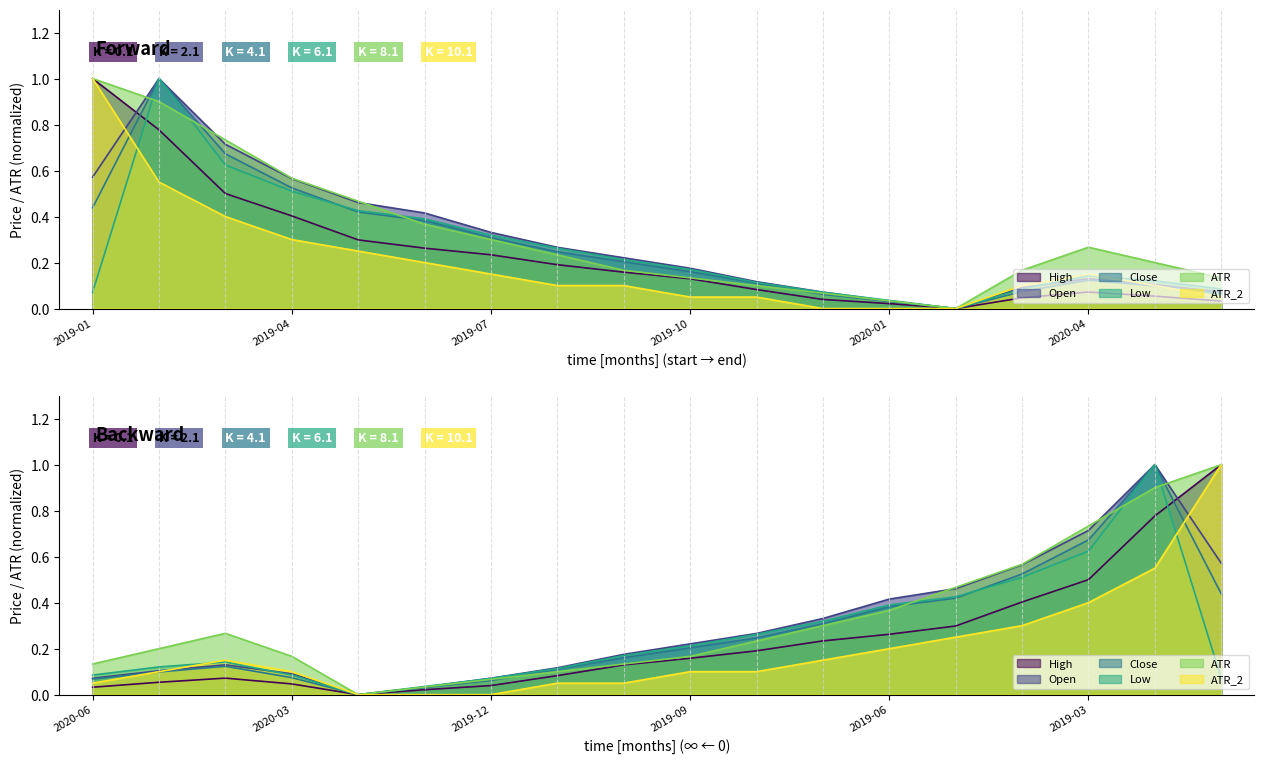

Which category has the highest value across all series?

2019-01